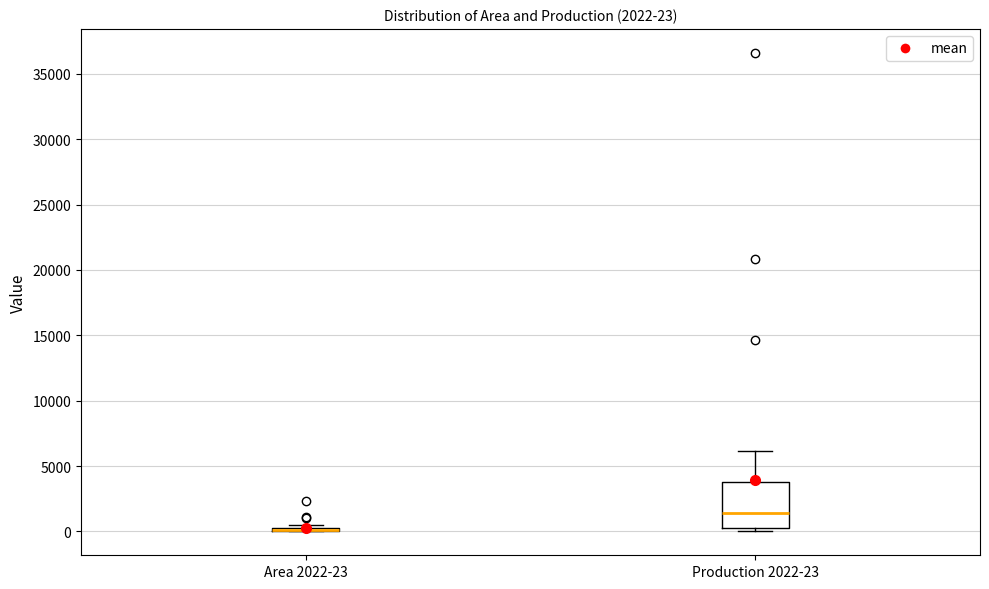

Comparing the boxes themselves (not the whiskers), which one is the tallest?

Production 2022-23